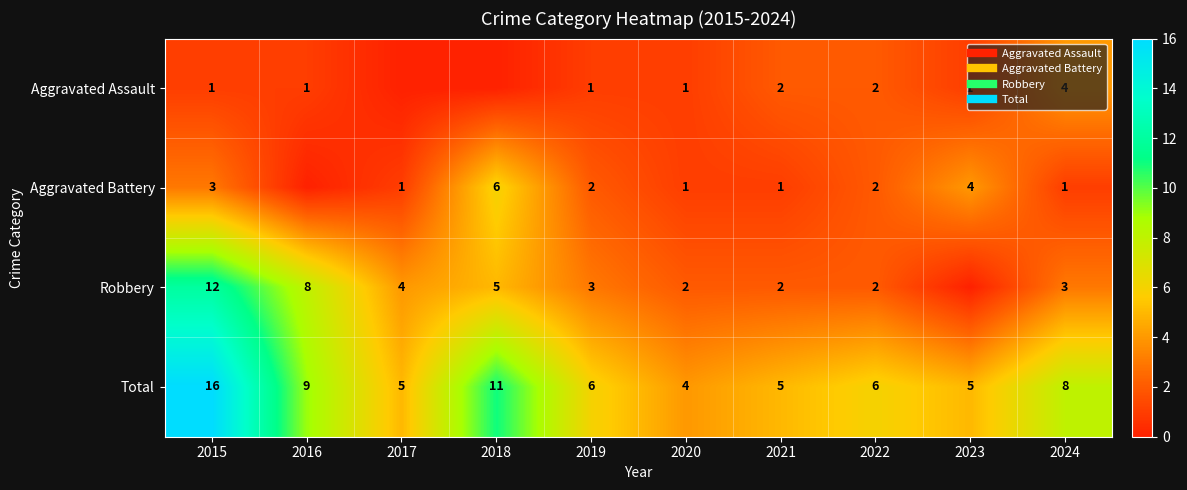

Between 2017 and 2018, which is larger?

2017